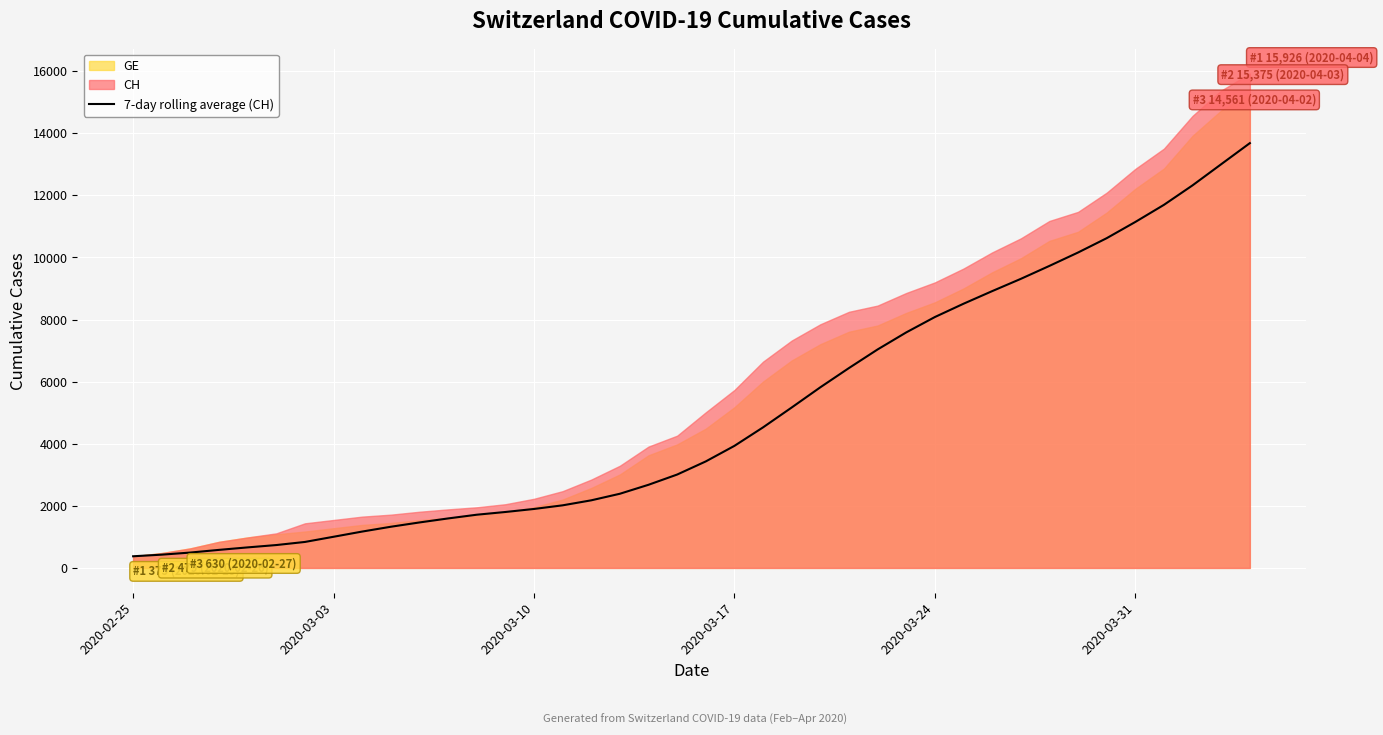

What is the minimum value shown in the chart?

375.0